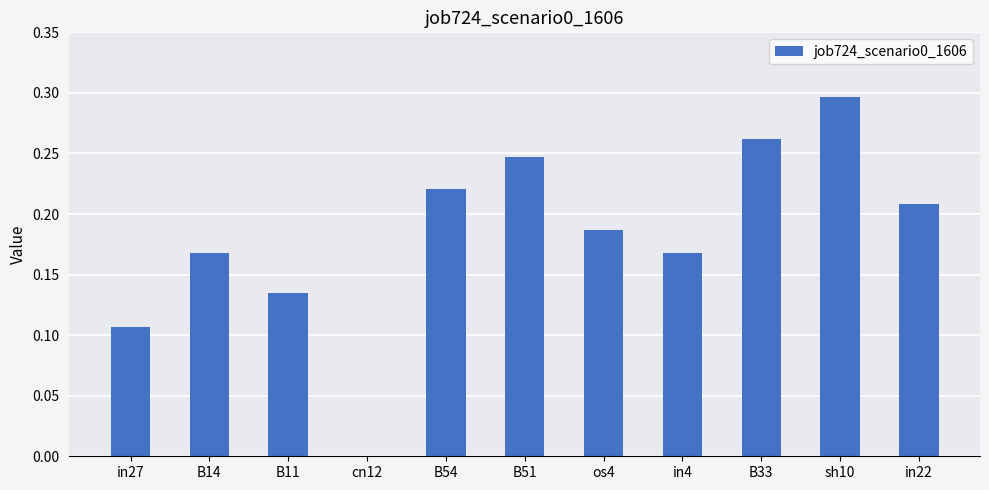

The chart shows a value of 0.4 at sh10. True or false?

False